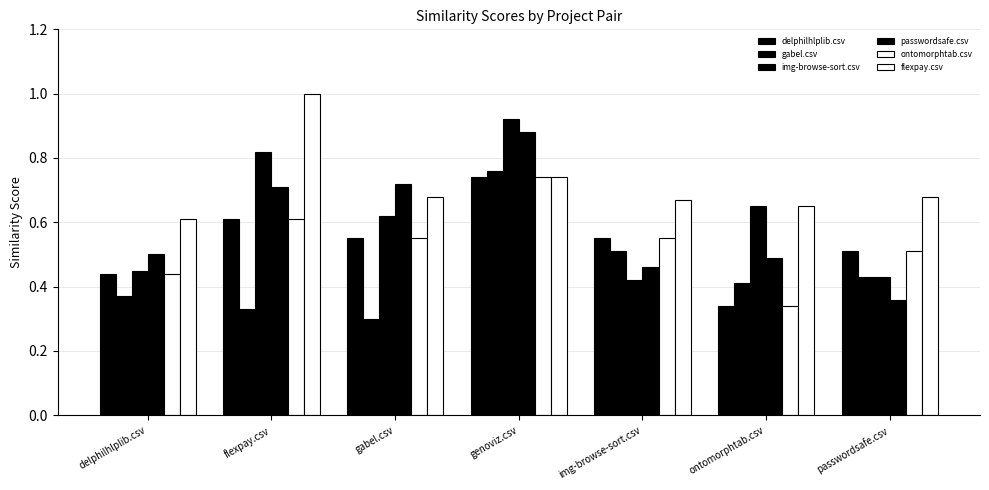

Between flexpay.csv and genoviz.csv, which series saw the biggest shift?

gabel.csv